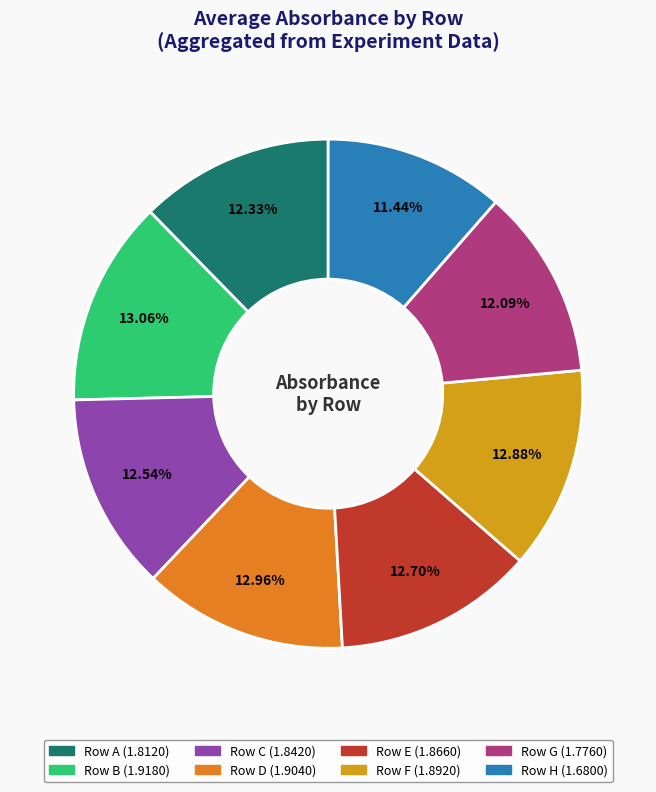

Is there any slice that represents more than half of the pie?

No